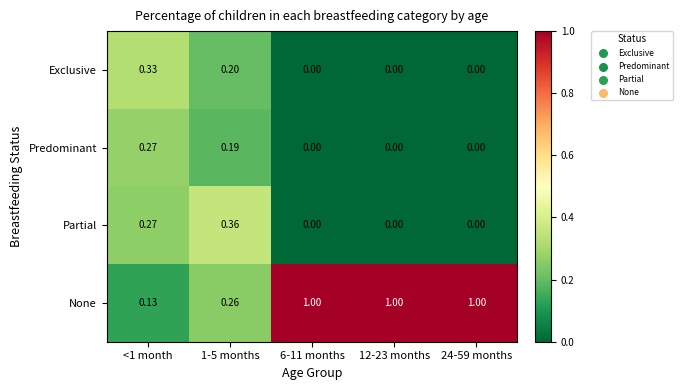

At how many categories does at least one series exceed 0?

5